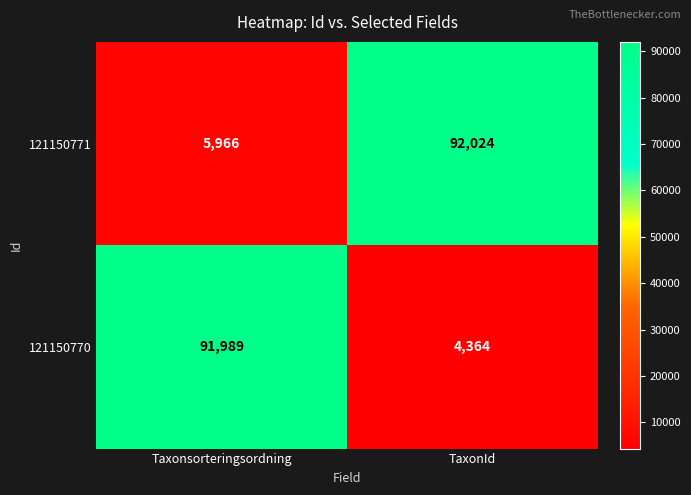

How many distinct data groups are displayed?

2